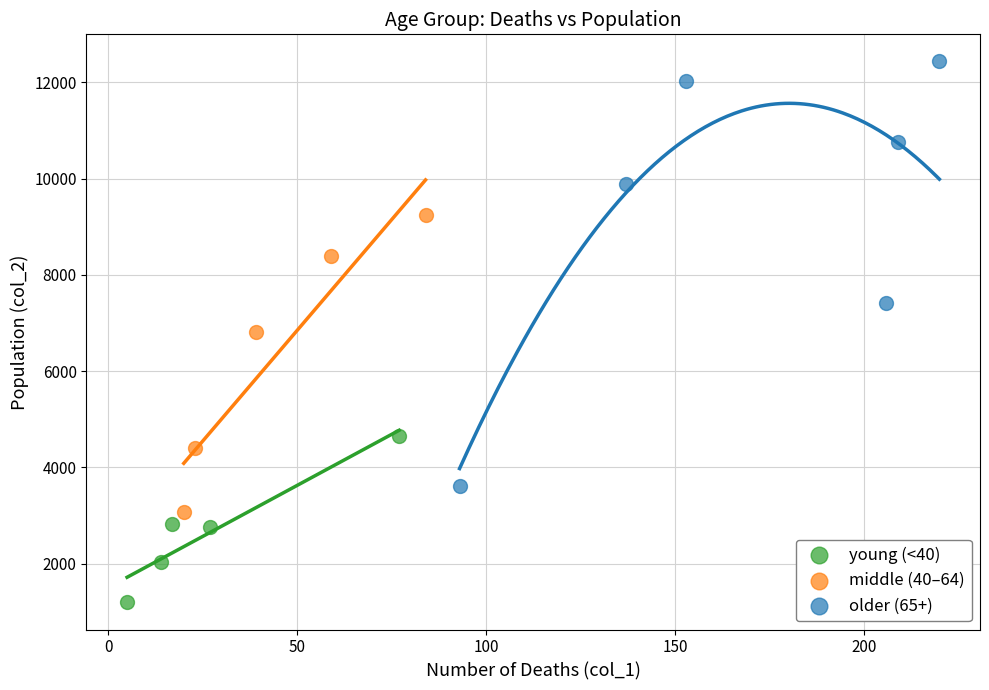

Which series contains the lowest Y value?

young (<40)